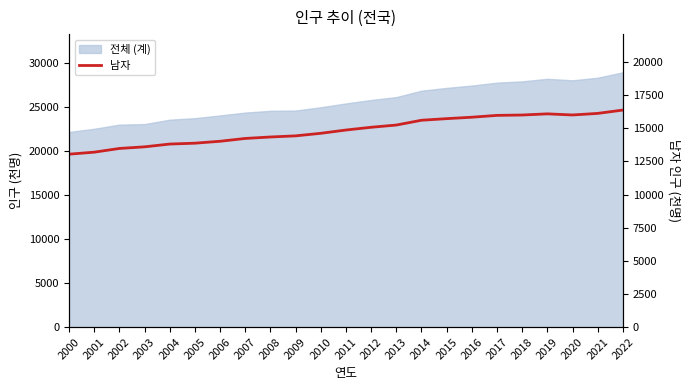

Is it true that the value at 2008 is 14344?

True